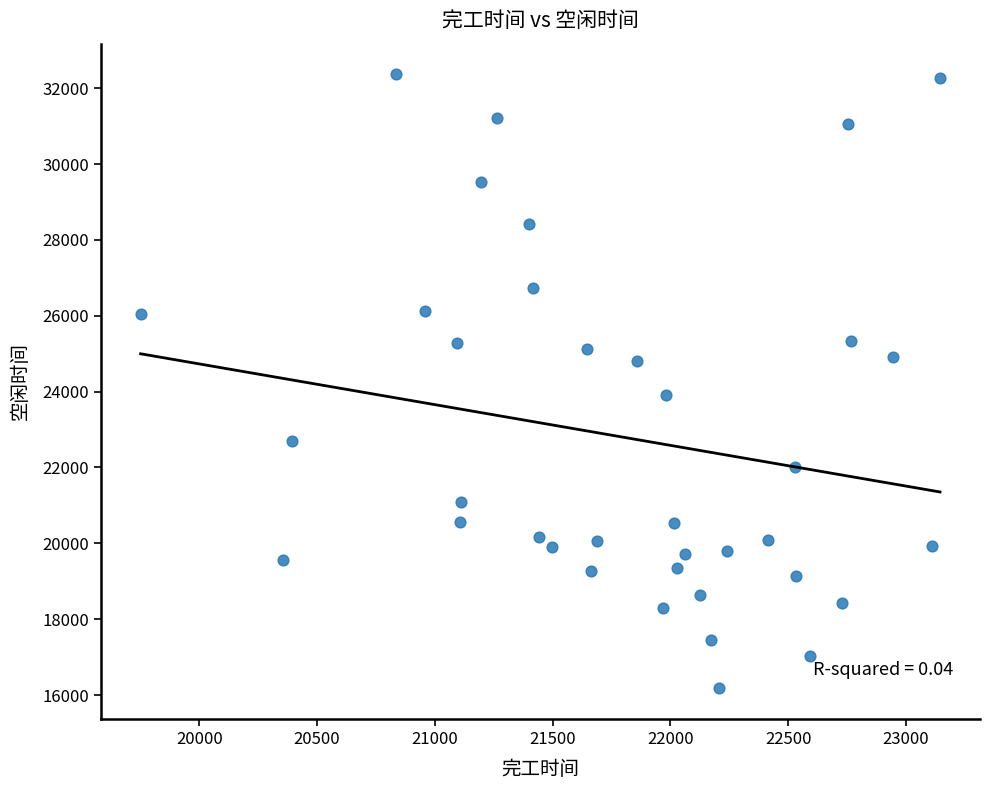

What is the range of X values (max minus min)?

3393.3